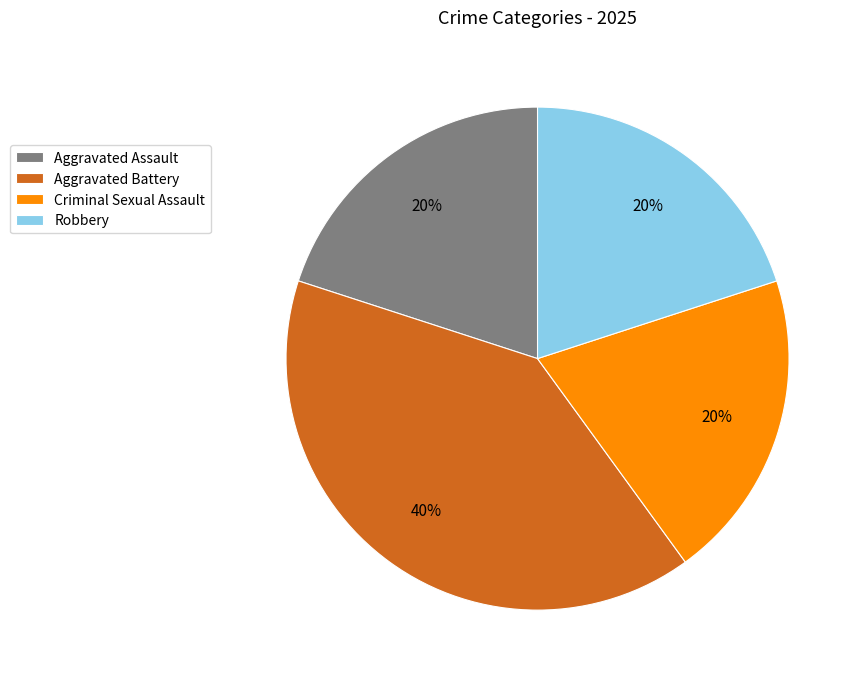

To the nearest percent, what portion does Aggravated Assault represent?

20%